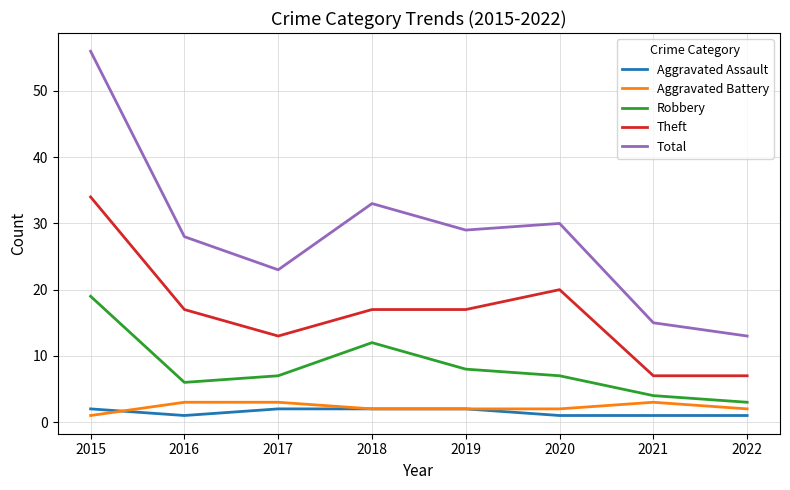

True or false: Robbery has a value of 4 at 2021.

True